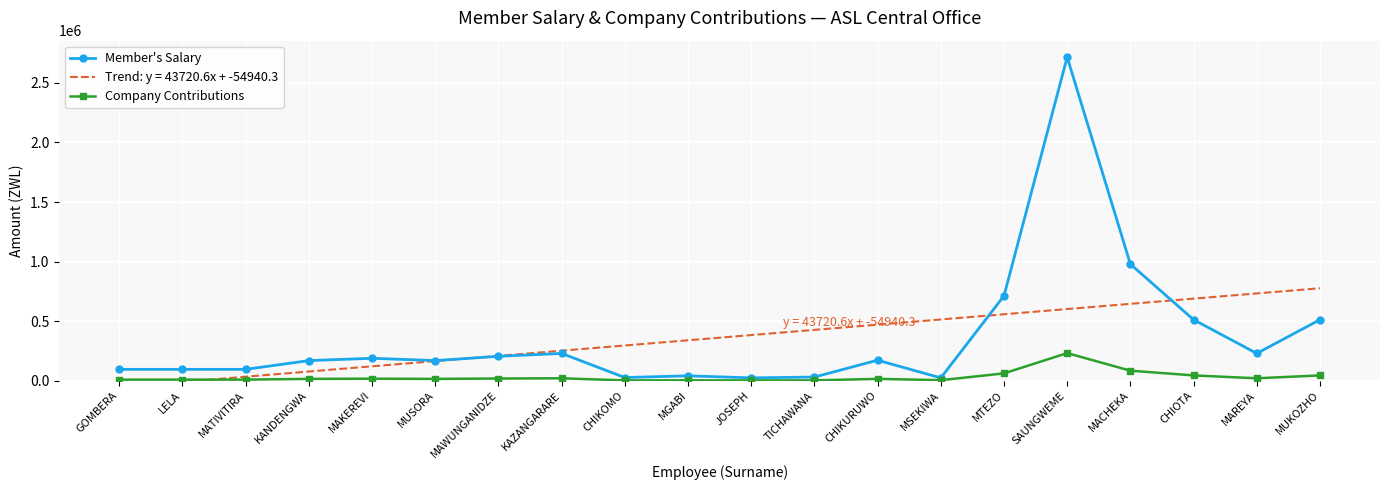

Is it true that Member's Salary equals 94433.9 at MATIVITIRA?

True